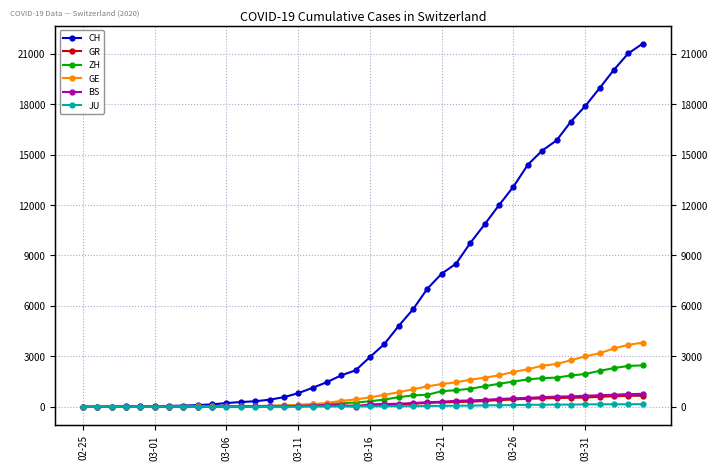

How many positive values does the CH series have?

39